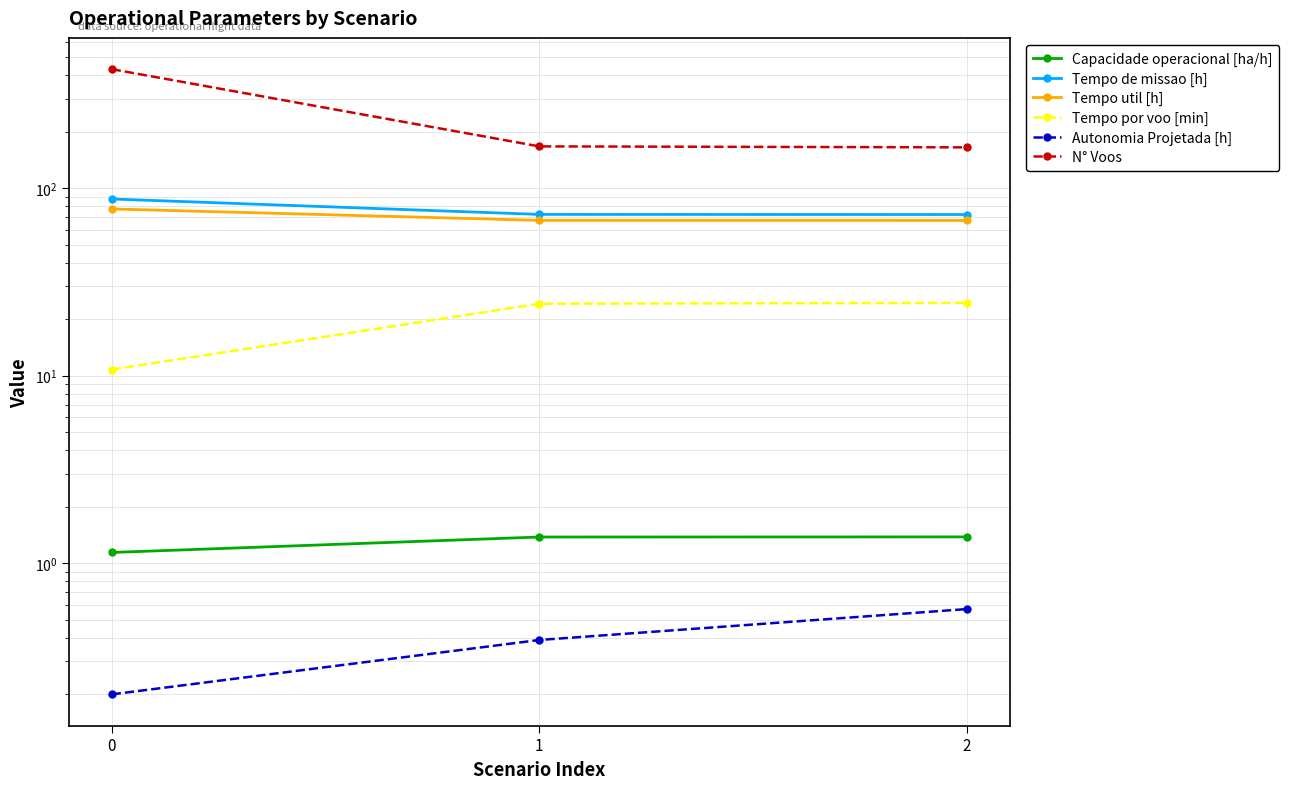

How many distinct data groups are displayed?

6